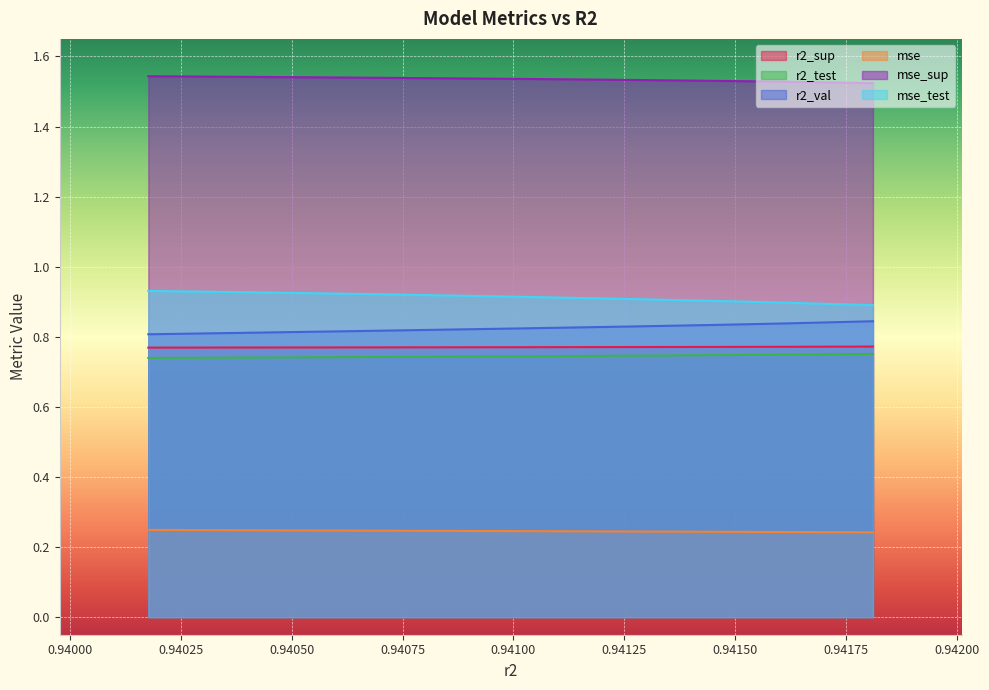

Which series has the largest range (max minus min)?

mse_test